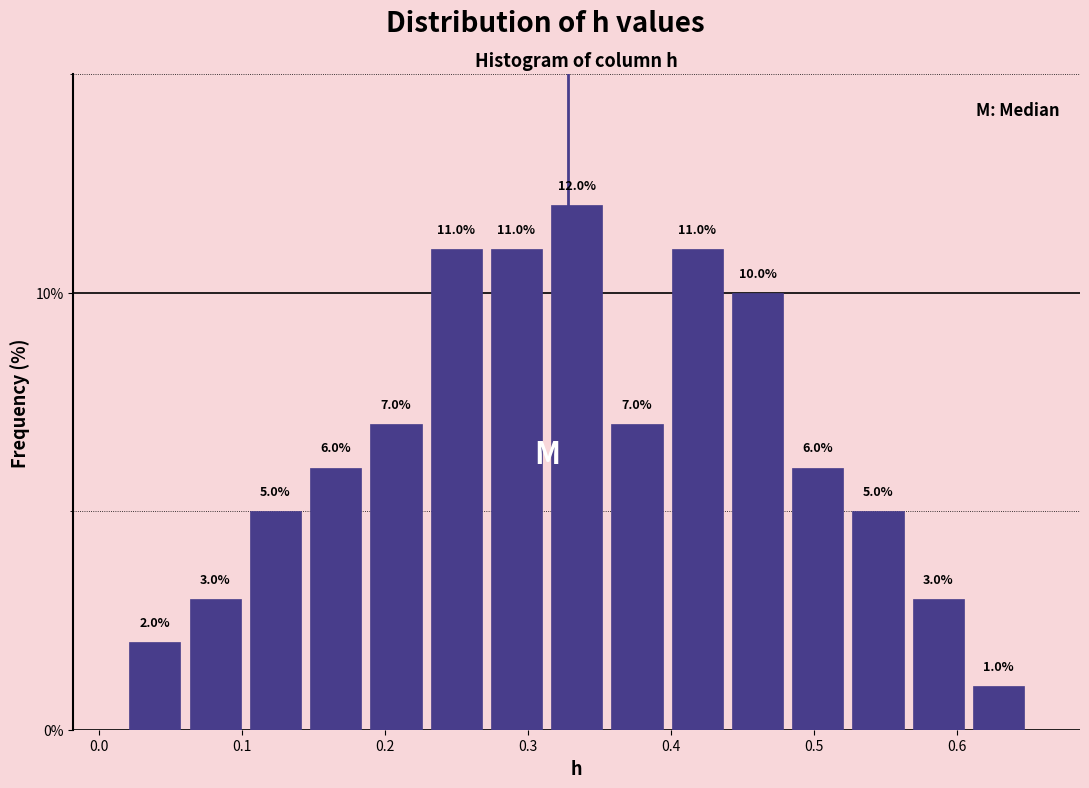

How tall is the bar that spans 0.57 to 0.61 on the x-axis? The bar edges are not printed on the chart, so give them approximately, as read against the axis.

3.0